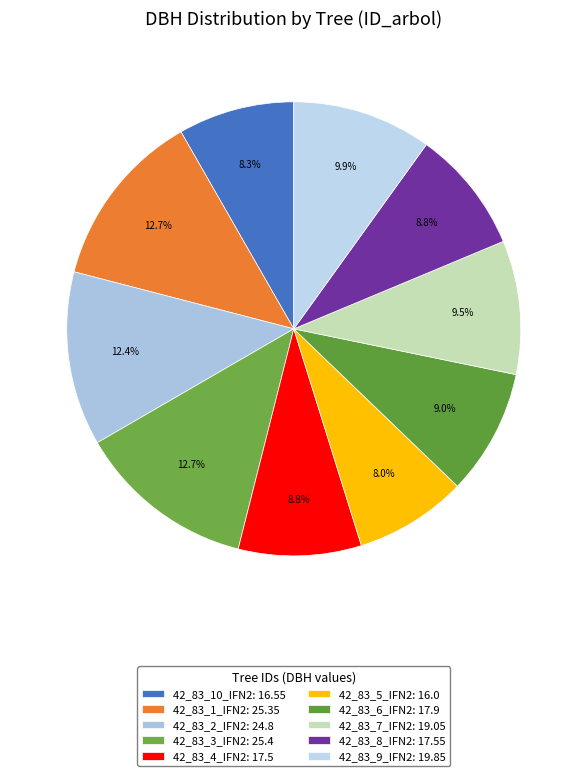

Is 42_83_8_IFN2 the majority of the pie?

No